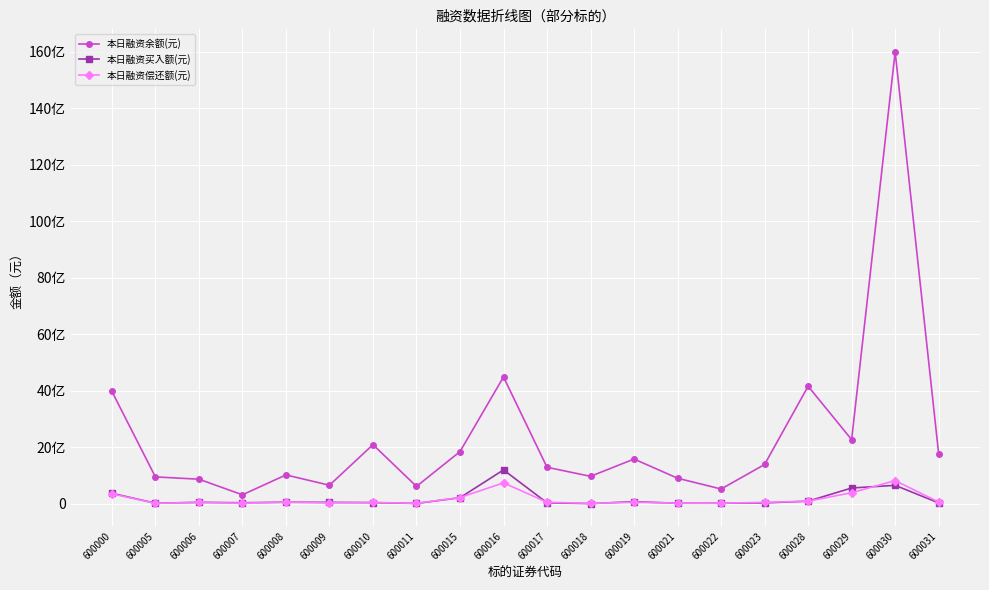

What is the difference between the 本日融资余额(元) values at 600030 and 600029?

13714502842